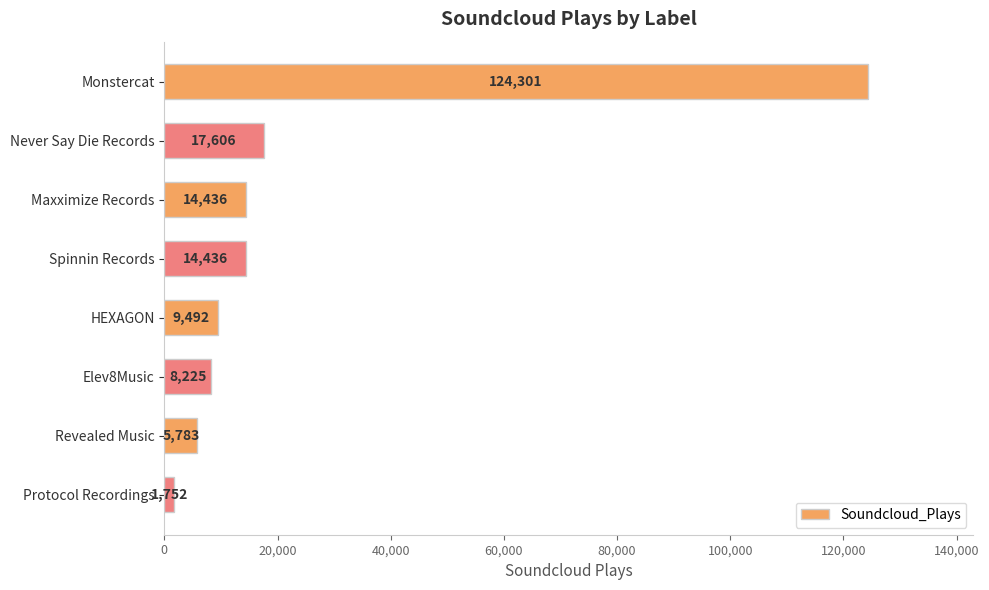

True or false: the data shows 17606 at Never Say Die Records.

True